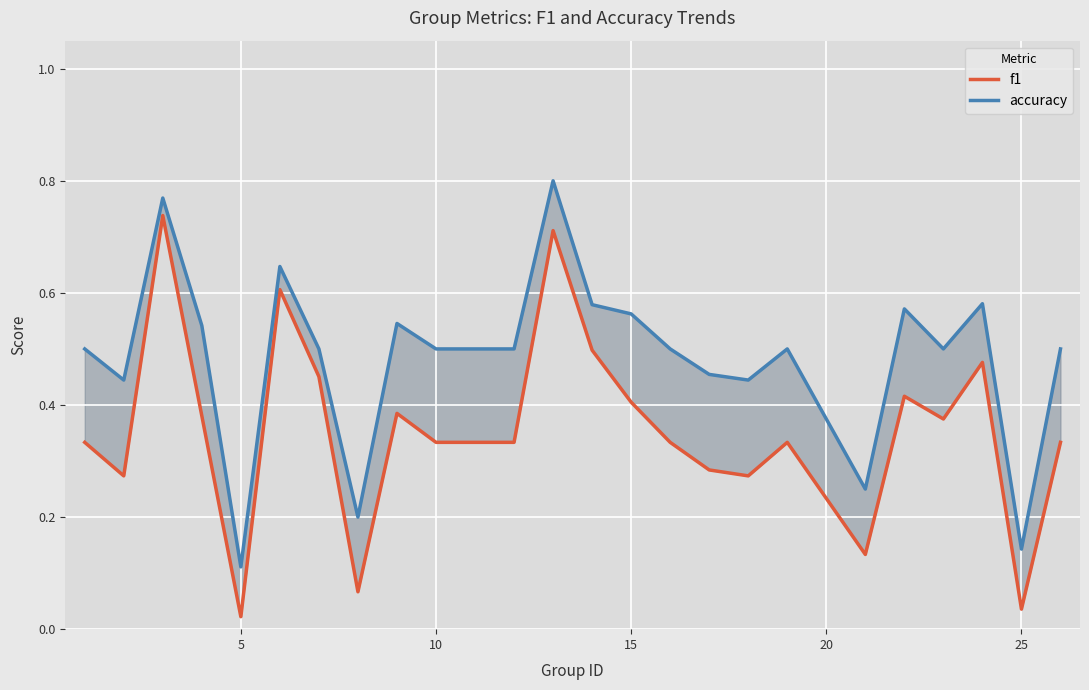

Which series has the widest spread of values?

f1